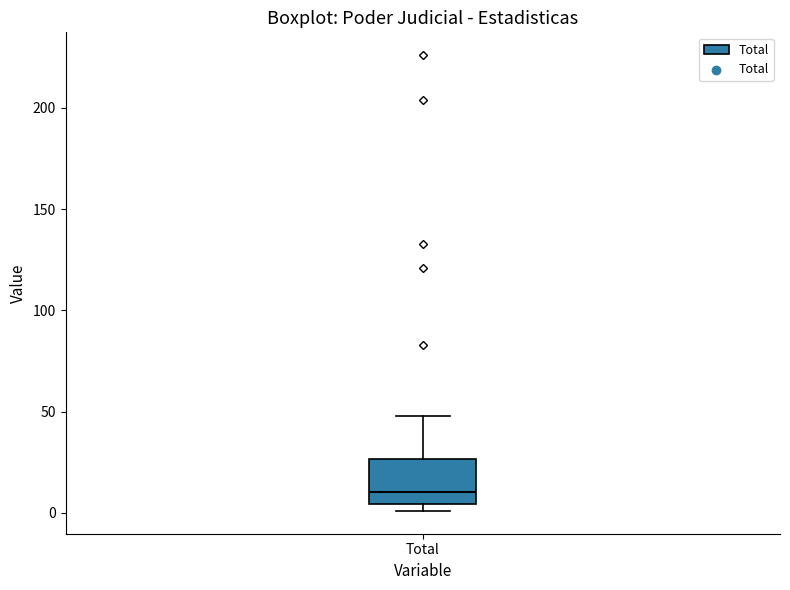

Where is the upper edge of the box for Total on the y-axis? The values are not printed on the chart, so give them approximately, as read against the axis.

25